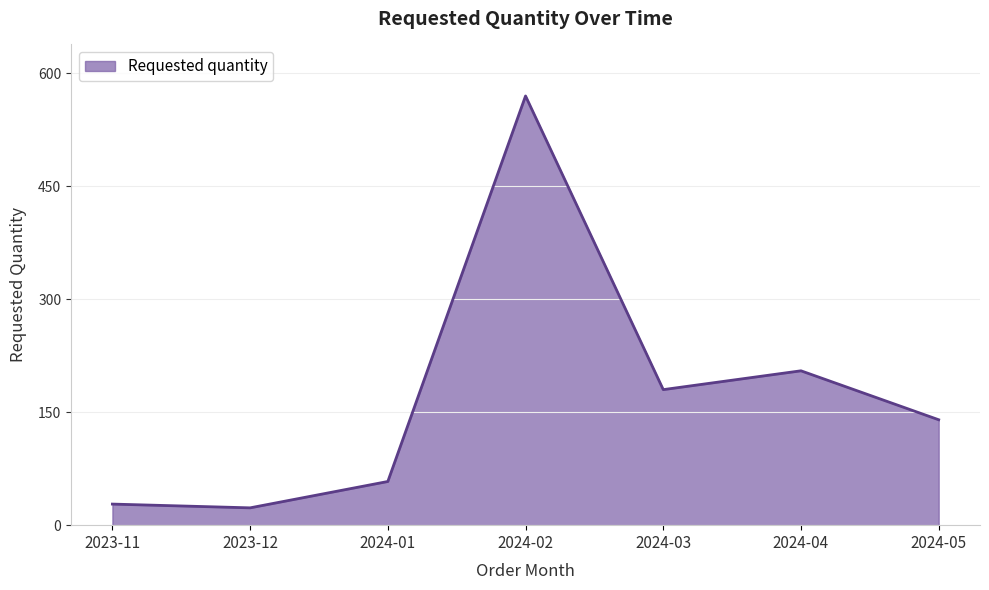

Reading right to left, transcribe all the data shown in this chart.

140	205	180	570	58	23	28